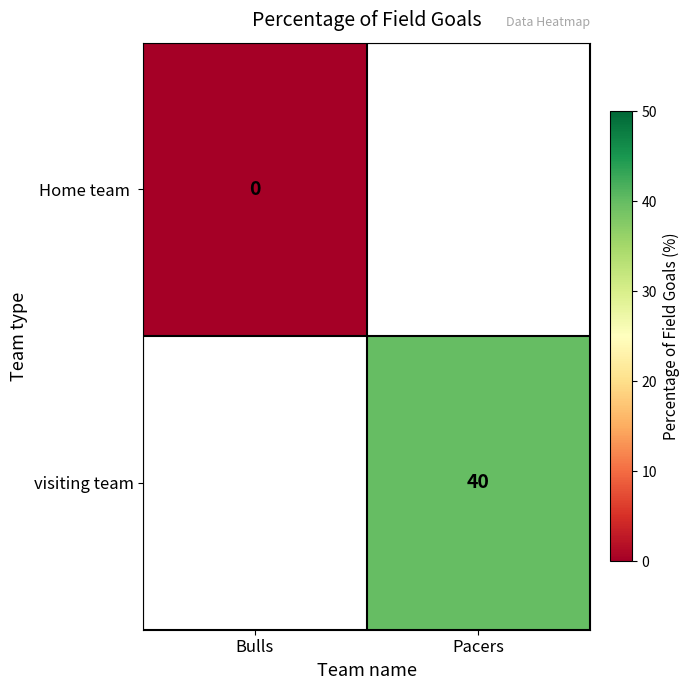

Is it true that visiting team equals 61.6 at Pacers?

False